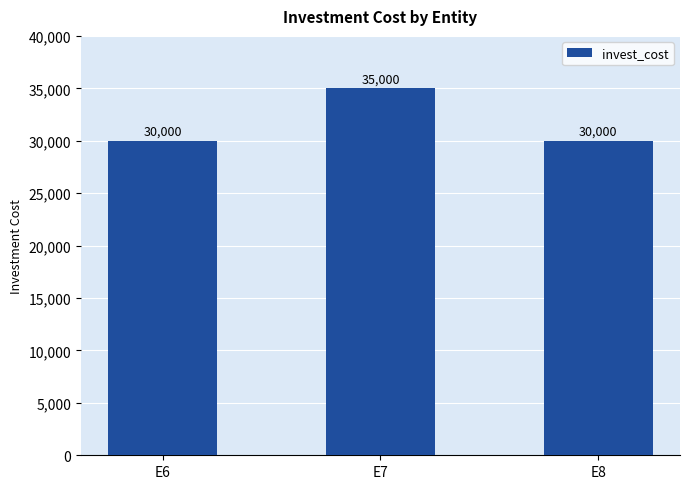

What is the change in value from E6 to E7?

+5000